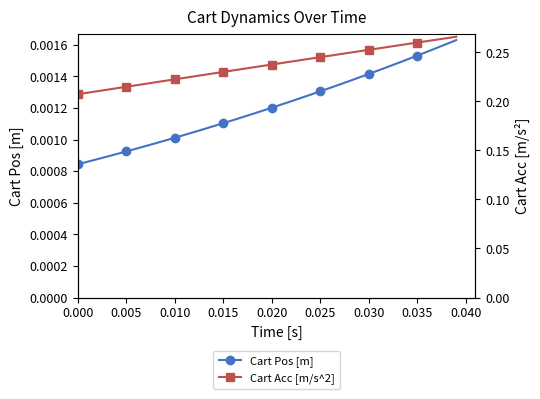

Reading right to left, transcribe all the data shown in this chart.

Cart Pos [m]: 0.0	0.0	0.0	0.0	0.0	0.0	0.0	0.0	0.0	0.0	0.0	0.0	0.0	0.0	0.0	0.0	0.0	0.0	0.0	0.0	0.0	0.0	0.0	0.0	0.0	0.0	0.0	0.0	0.0	0.0	0.0	0.0	0.0	0.0	0.0	0.0	0.0	0.0	0.0	0.0
Cart Acc [m/s^2]: 0.3	0.3	0.3	0.3	0.3	0.3	0.3	0.3	0.3	0.3	0.3	0.2	0.2	0.2	0.2	0.2	0.2	0.2	0.2	0.2	0.2	0.2	0.2	0.2	0.2	0.2	0.2	0.2	0.2	0.2	0.2	0.2	0.2	0.2	0.2	0.2	0.2	0.2	0.2	0.2